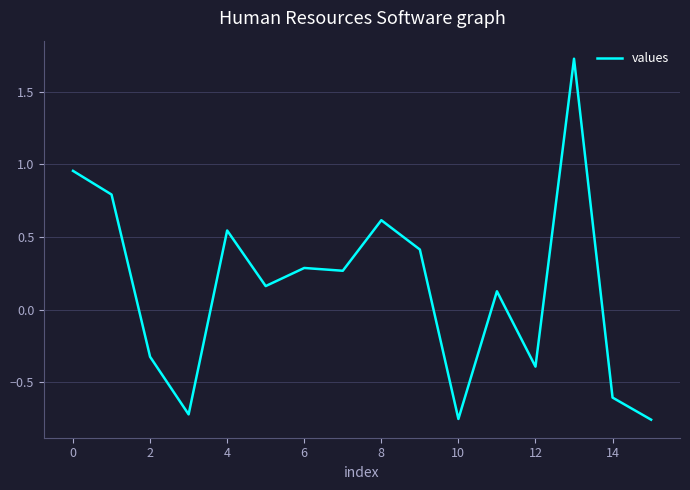

What is the change in value from 2 to 14?

-0.3